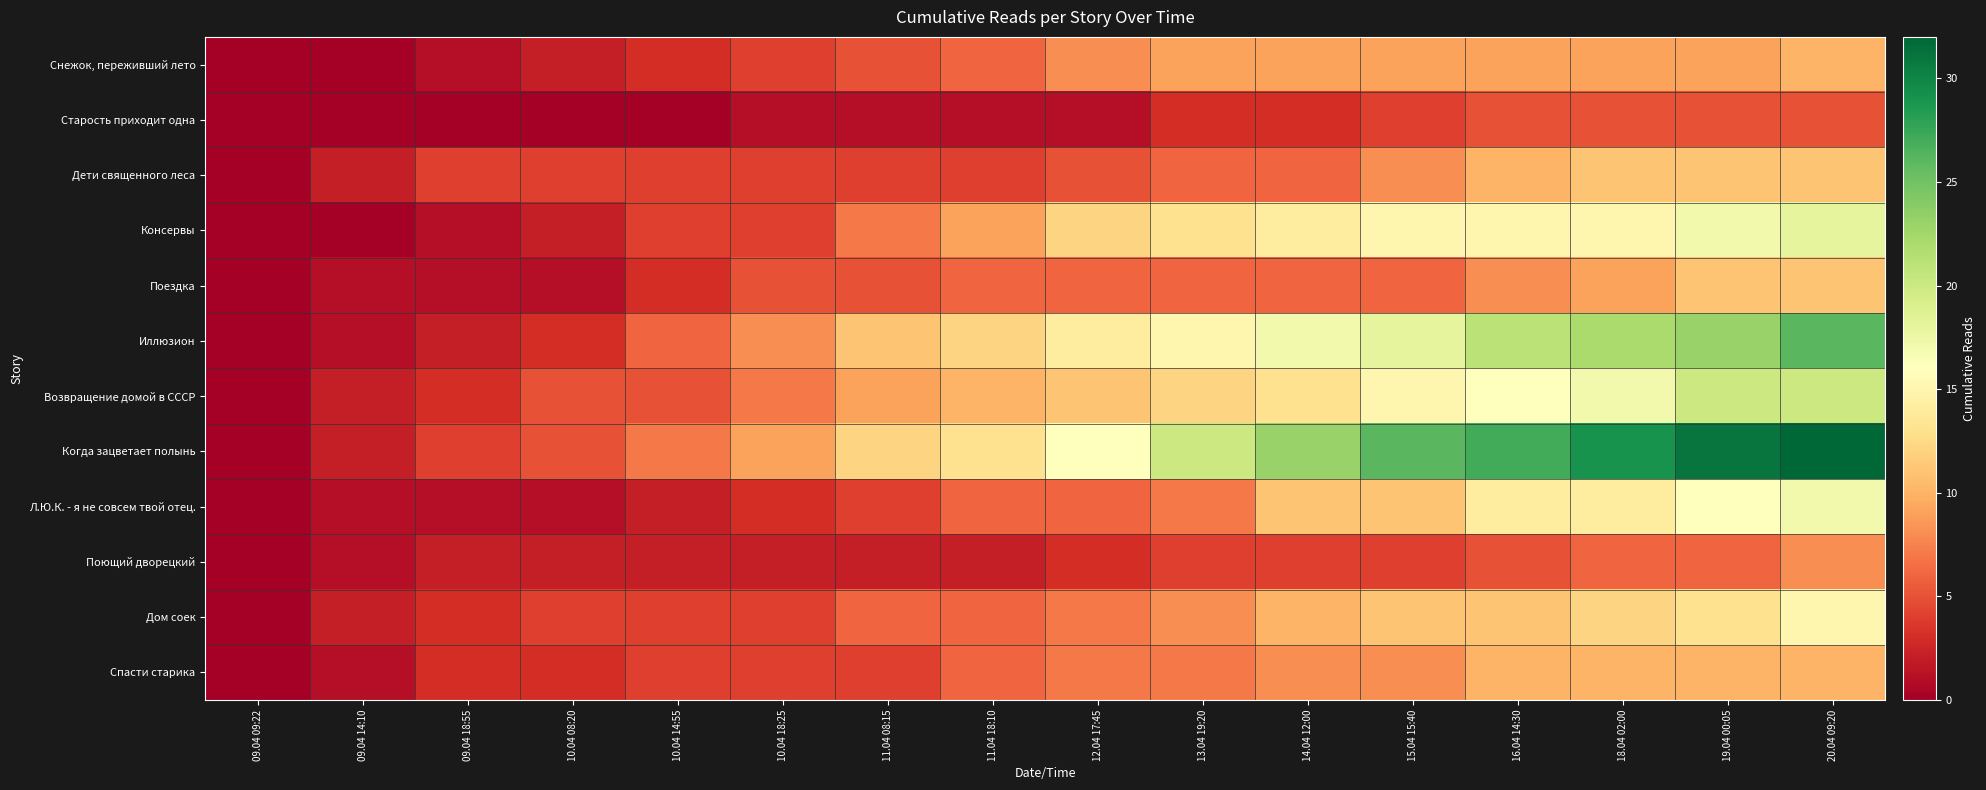

Reading right to left, what are all the values shown in this chart?

Снежок, переживший лето: 20.04 09:20=10	19.04 00:05=9	18.04 02:00=9	16.04 14:30=9	15.04 15:40=9	14.04 12:00=9	13.04 19:20=9	12.04 17:45=8	11.04 18:10=6	11.04 08:15=5	10.04 18:25=4	10.04 14:55=3	10.04 08:20=2	09.04 18:55=1	09.04 14:10=0	09.04 09:22=0
Старость приходит одна: 20.04 09:20=5	19.04 00:05=5	18.04 02:00=5	16.04 14:30=5	15.04 15:40=4	14.04 12:00=3	13.04 19:20=3	12.04 17:45=1	11.04 18:10=1	11.04 08:15=1	10.04 18:25=1	10.04 14:55=0	10.04 08:20=0	09.04 18:55=0	09.04 14:10=0	09.04 09:22=0
Дети священного леса: 20.04 09:20=11	19.04 00:05=11	18.04 02:00=11	16.04 14:30=10	15.04 15:40=8	14.04 12:00=6	13.04 19:20=6	12.04 17:45=5	11.04 18:10=4	11.04 08:15=4	10.04 18:25=4	10.04 14:55=4	10.04 08:20=4	09.04 18:55=4	09.04 14:10=2	09.04 09:22=0
Консервы: 20.04 09:20=18	19.04 00:05=17	18.04 02:00=15	16.04 14:30=15	15.04 15:40=15	14.04 12:00=14	13.04 19:20=13	12.04 17:45=12	11.04 18:10=9	11.04 08:15=7	10.04 18:25=4	10.04 14:55=4	10.04 08:20=2	09.04 18:55=1	09.04 14:10=0	09.04 09:22=0
Поездка: 20.04 09:20=11	19.04 00:05=11	18.04 02:00=9	16.04 14:30=8	15.04 15:40=6	14.04 12:00=6	13.04 19:20=6	12.04 17:45=6	11.04 18:10=6	11.04 08:15=5	10.04 18:25=5	10.04 14:55=3	10.04 08:20=1	09.04 18:55=1	09.04 14:10=1	09.04 09:22=0
Иллюзион: 20.04 09:20=26	19.04 00:05=23	18.04 02:00=22	16.04 14:30=21	15.04 15:40=18	14.04 12:00=17	13.04 19:20=15	12.04 17:45=14	11.04 18:10=12	11.04 08:15=11	10.04 18:25=8	10.04 14:55=6	10.04 08:20=3	09.04 18:55=2	09.04 14:10=1	09.04 09:22=0
Возвращение домой в СССР: 20.04 09:20=20	19.04 00:05=20	18.04 02:00=17	16.04 14:30=16	15.04 15:40=15	14.04 12:00=13	13.04 19:20=12	12.04 17:45=11	11.04 18:10=10	11.04 08:15=9	10.04 18:25=7	10.04 14:55=5	10.04 08:20=5	09.04 18:55=3	09.04 14:10=2	09.04 09:22=0
Когда зацветает полынь: 20.04 09:20=32	19.04 00:05=31	18.04 02:00=29	16.04 14:30=27	15.04 15:40=26	14.04 12:00=23	13.04 19:20=20	12.04 17:45=16	11.04 18:10=13	11.04 08:15=12	10.04 18:25=9	10.04 14:55=7	10.04 08:20=5	09.04 18:55=4	09.04 14:10=2	09.04 09:22=0
Л.Ю.К. - я не совсем твой отец.: 20.04 09:20=17	19.04 00:05=16	18.04 02:00=14	16.04 14:30=14	15.04 15:40=11	14.04 12:00=11	13.04 19:20=7	12.04 17:45=6	11.04 18:10=6	11.04 08:15=4	10.04 18:25=3	10.04 14:55=2	10.04 08:20=1	09.04 18:55=1	09.04 14:10=1	09.04 09:22=0
Поющий дворецкий: 20.04 09:20=8	19.04 00:05=6	18.04 02:00=6	16.04 14:30=5	15.04 15:40=4	14.04 12:00=4	13.04 19:20=4	12.04 17:45=3	11.04 18:10=2	11.04 08:15=2	10.04 18:25=2	10.04 14:55=2	10.04 08:20=2	09.04 18:55=2	09.04 14:10=1	09.04 09:22=0
Дом соек: 20.04 09:20=15	19.04 00:05=13	18.04 02:00=12	16.04 14:30=11	15.04 15:40=11	14.04 12:00=10	13.04 19:20=8	12.04 17:45=7	11.04 18:10=6	11.04 08:15=6	10.04 18:25=4	10.04 14:55=4	10.04 08:20=4	09.04 18:55=3	09.04 14:10=2	09.04 09:22=0
Спасти старика: 20.04 09:20=10	19.04 00:05=10	18.04 02:00=10	16.04 14:30=10	15.04 15:40=8	14.04 12:00=8	13.04 19:20=7	12.04 17:45=7	11.04 18:10=6	11.04 08:15=4	10.04 18:25=4	10.04 14:55=4	10.04 08:20=3	09.04 18:55=3	09.04 14:10=1	09.04 09:22=0